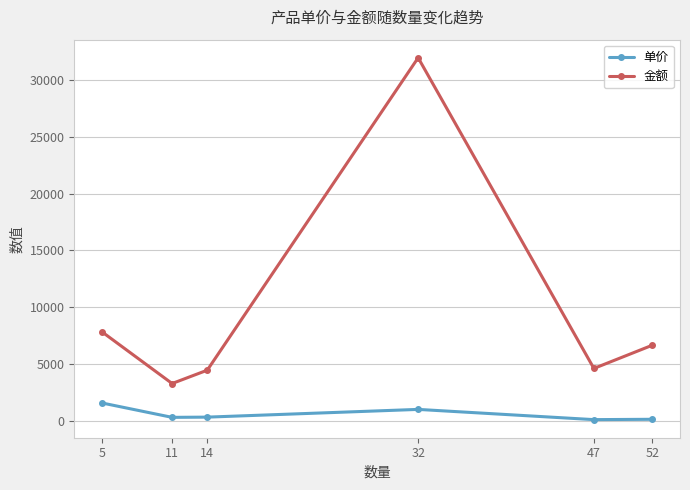

The 单价 series shows 999 at 32. True or false?

True